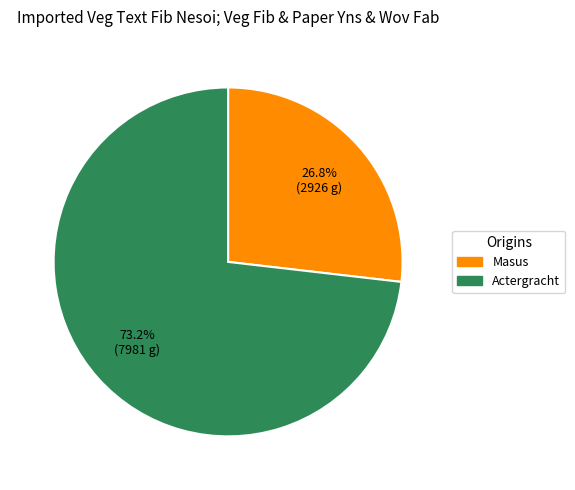

True or false: Masus accounts for 27% of the total.

True